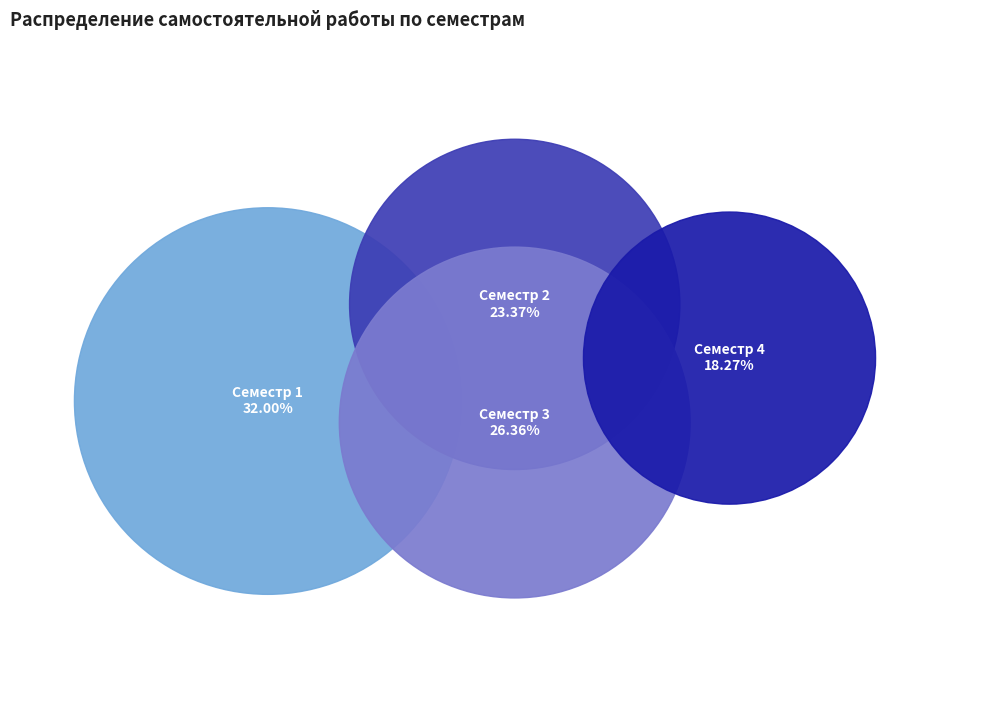

Does Семестр 3 account for over 50% of the chart?

No